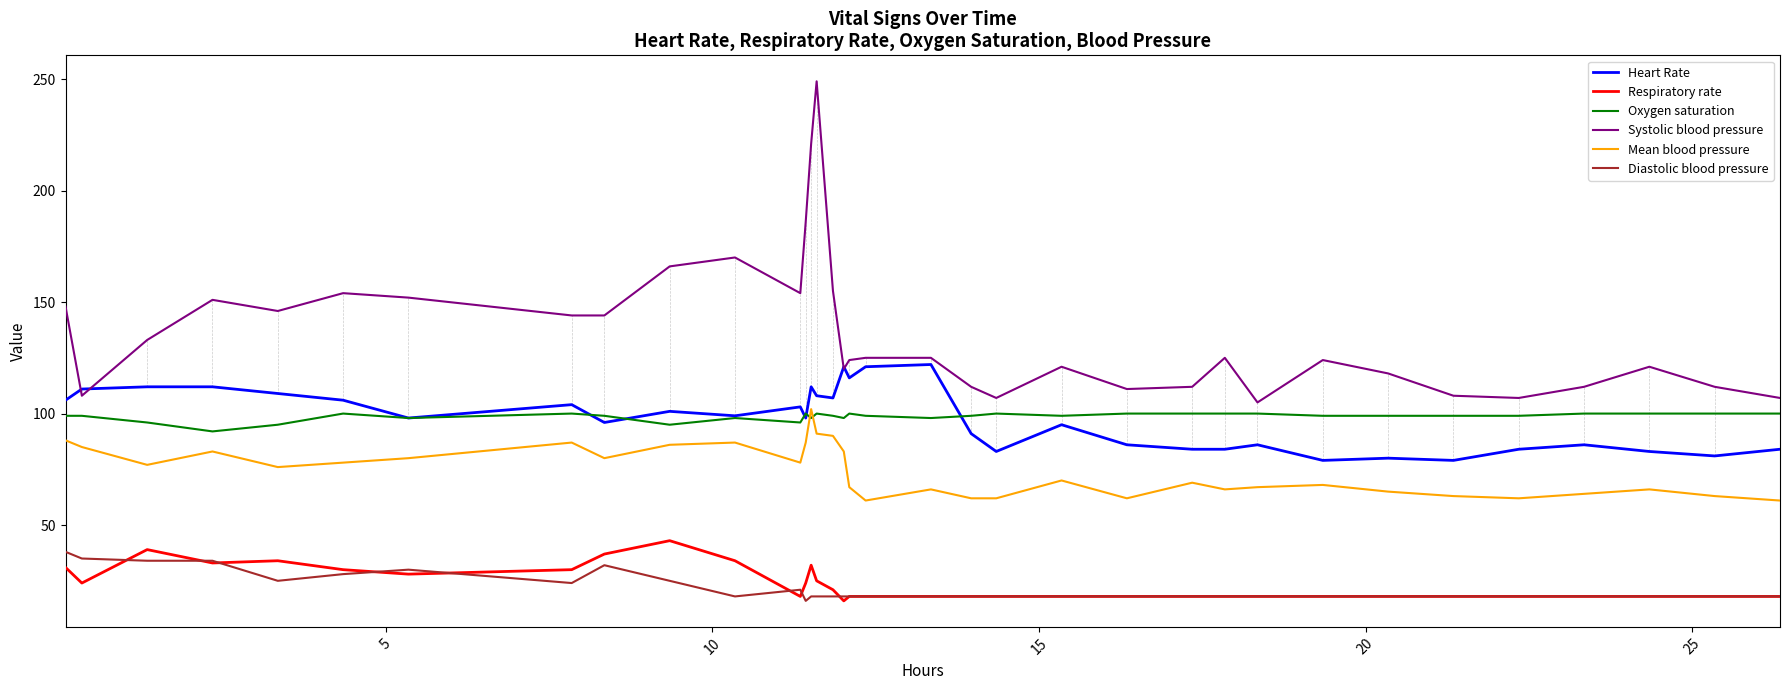

Which series has the largest total across all categories?

Systolic blood pressure